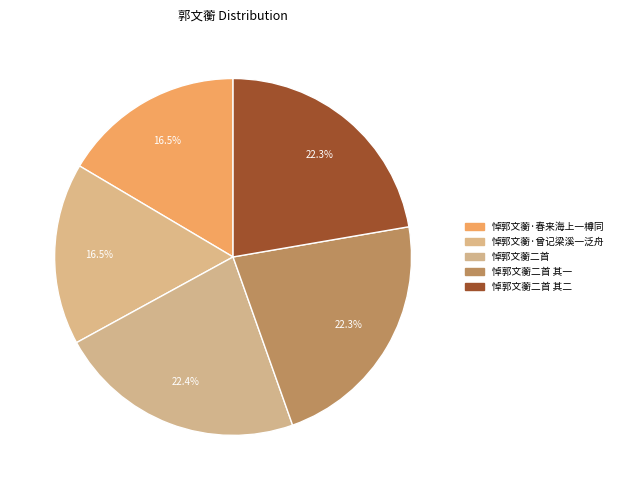

Count the number of slices in the pie.

5